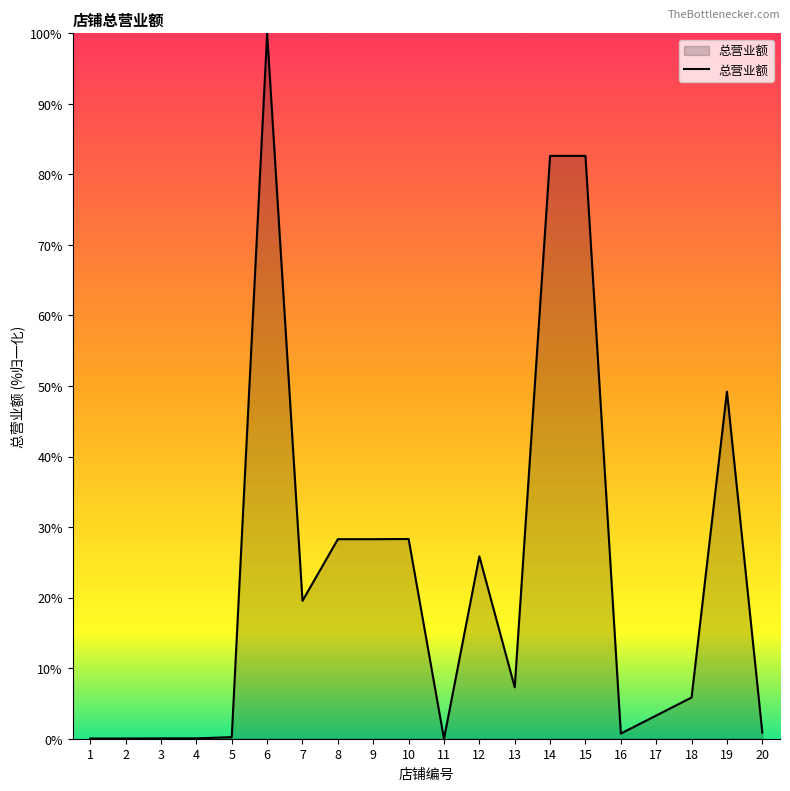

Which label corresponds to the largest value in the chart?

6